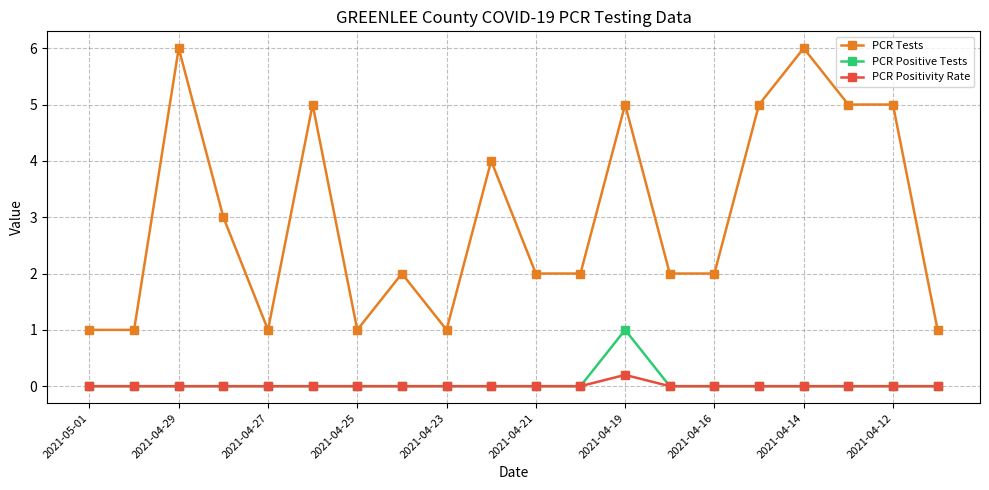

Count the number of data series in this chart.

3